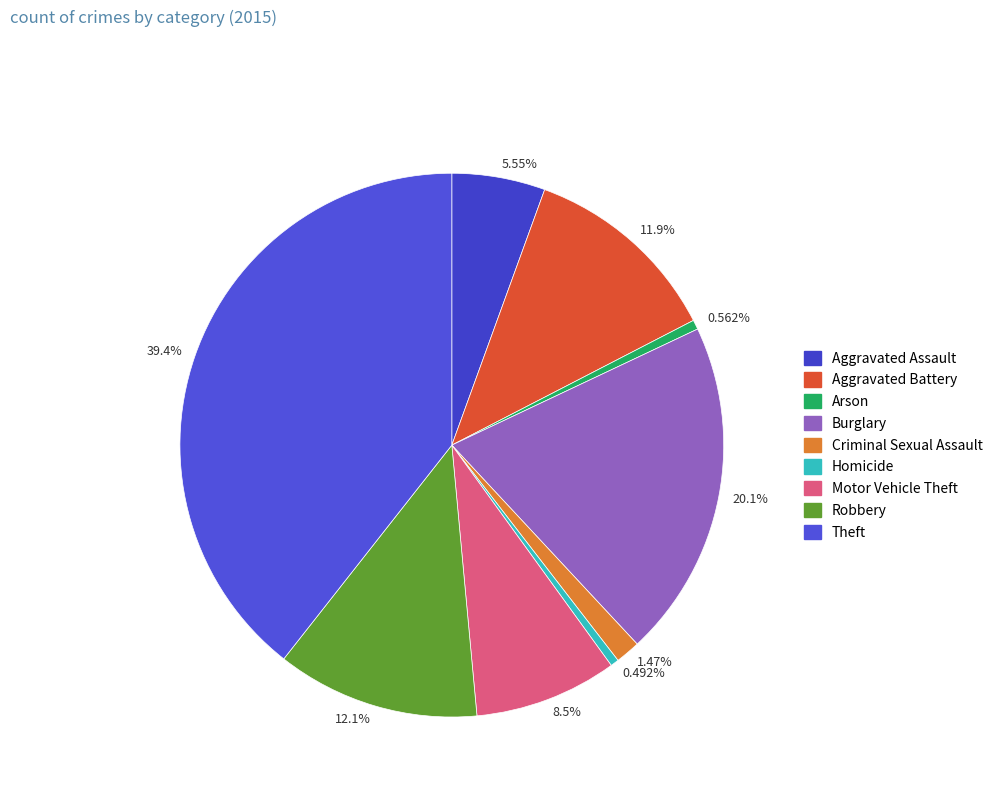

What is the ratio of the value at 0.492% to the value at 0.562%?

0.9